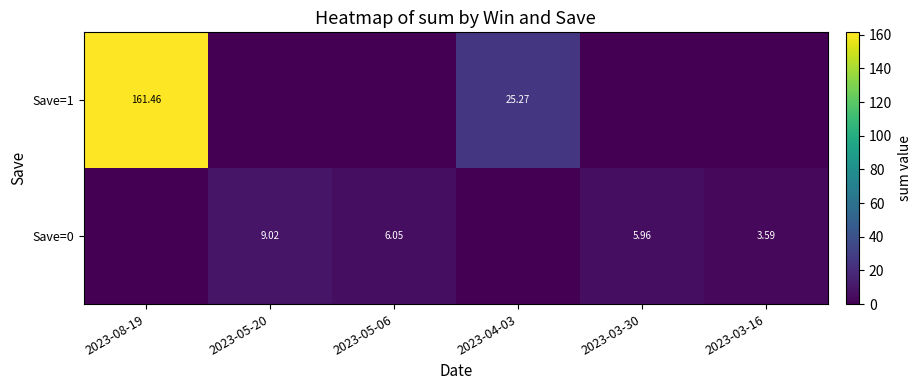

What is the approximate value of Save=0 at 2023-05-06?

6.0